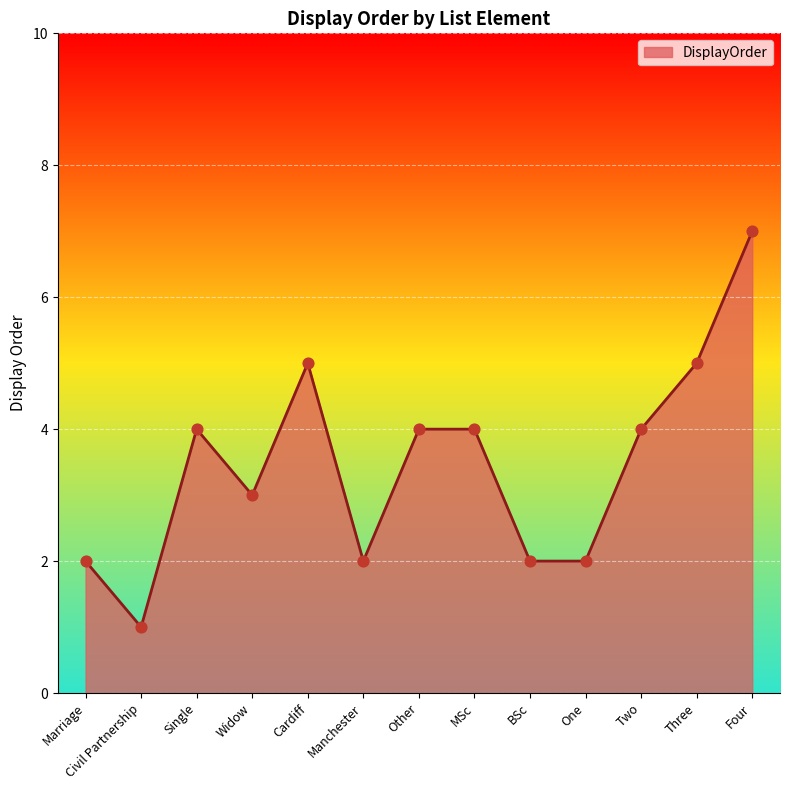

What is the change in value from Other to One?

-2